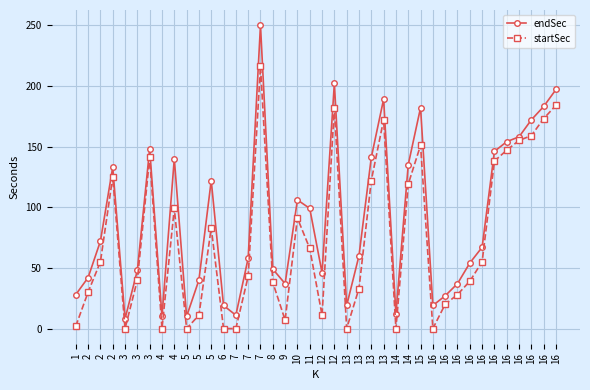

What is the average value of the startSec series?

73